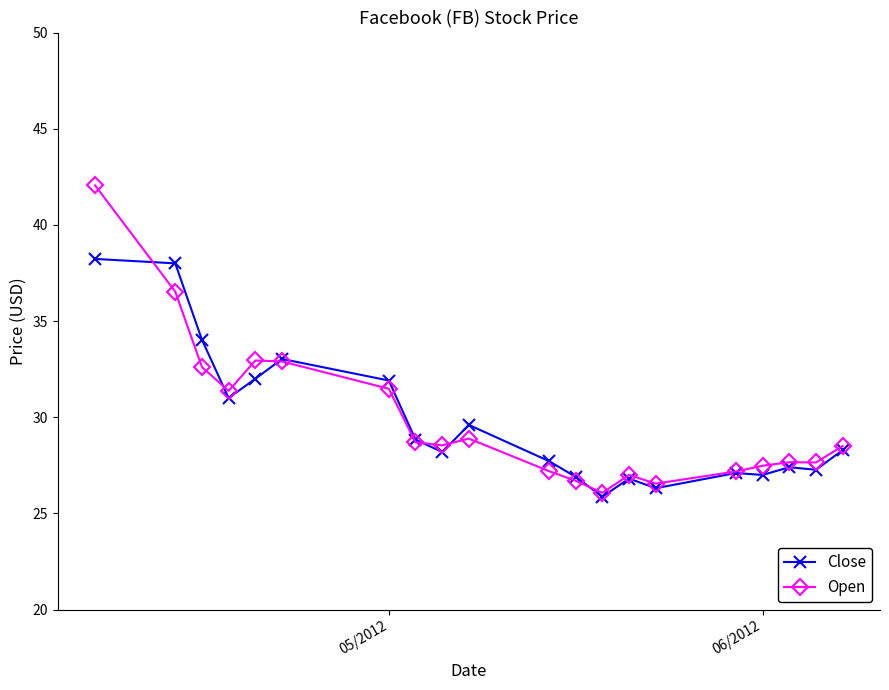

How many data points in Close are less than 28?

9